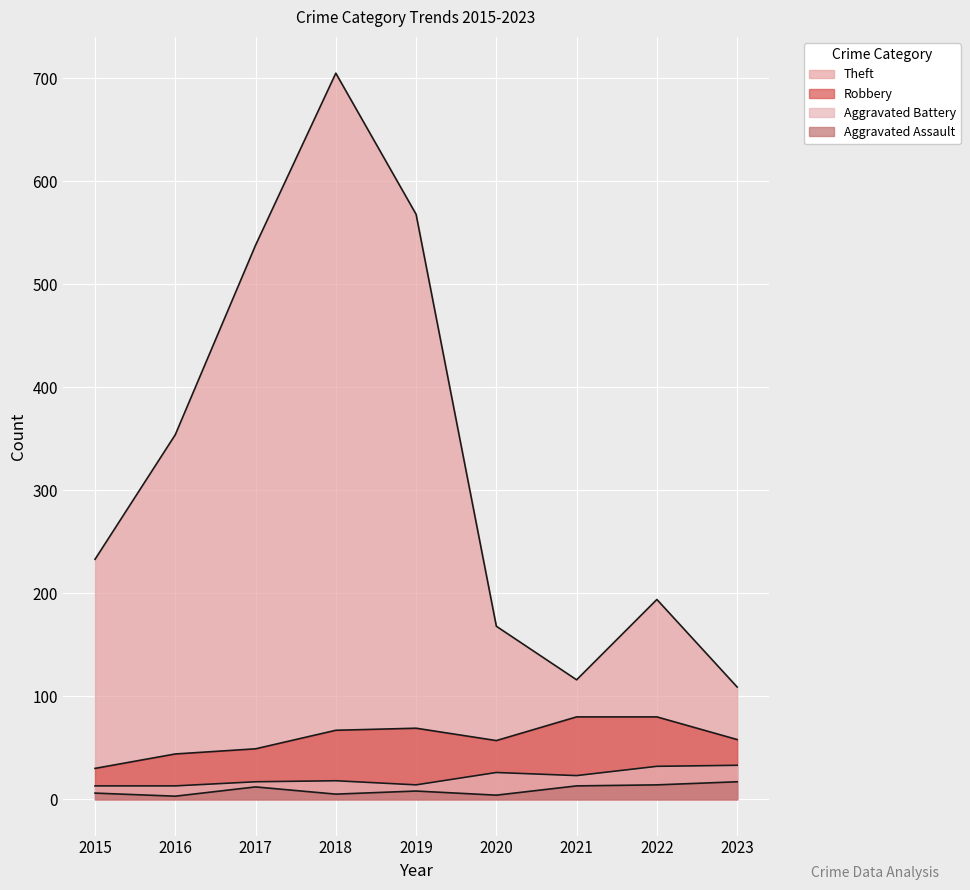

Read the Robbery value at 2019, to the nearest 5.

70